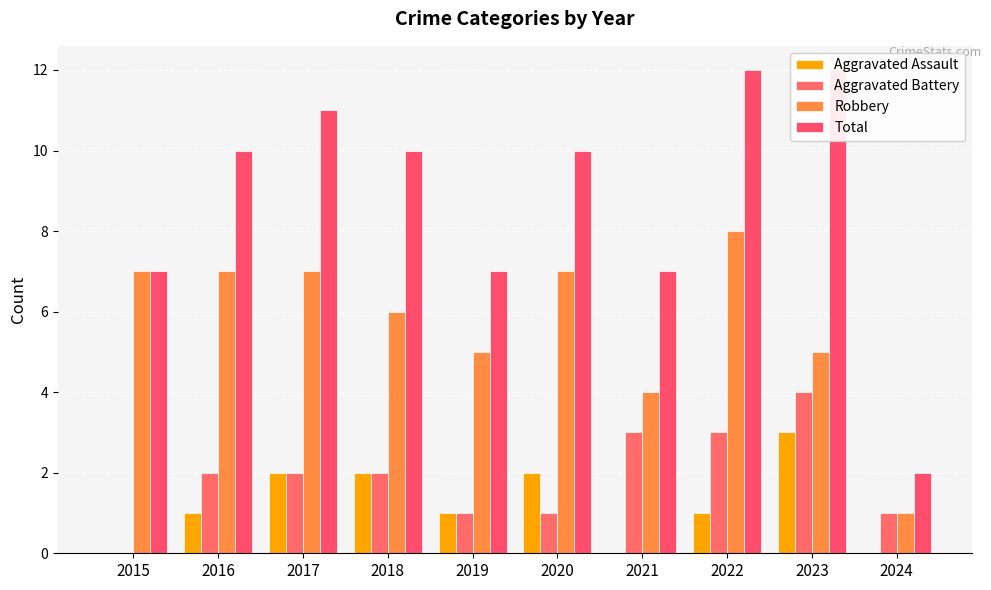

What are all the series names shown in the legend?

Aggravated Assault, Aggravated Battery, Robbery, Total